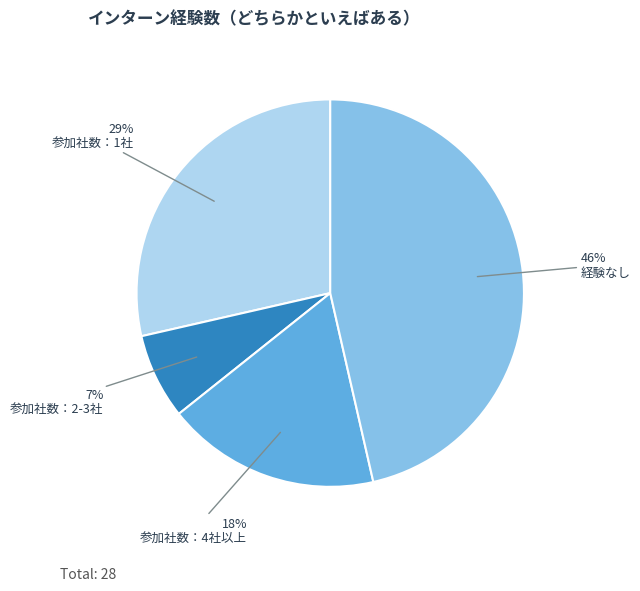

To the nearest percent, what is the average slice percentage?

25%